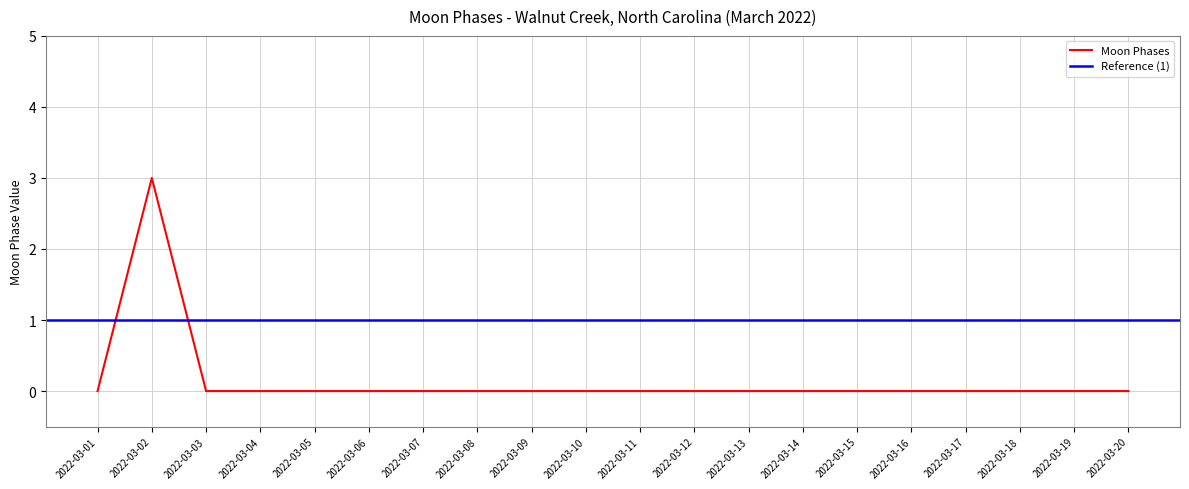

The value of Moon Phases at 2022-03-20 is 0. True or false?

True